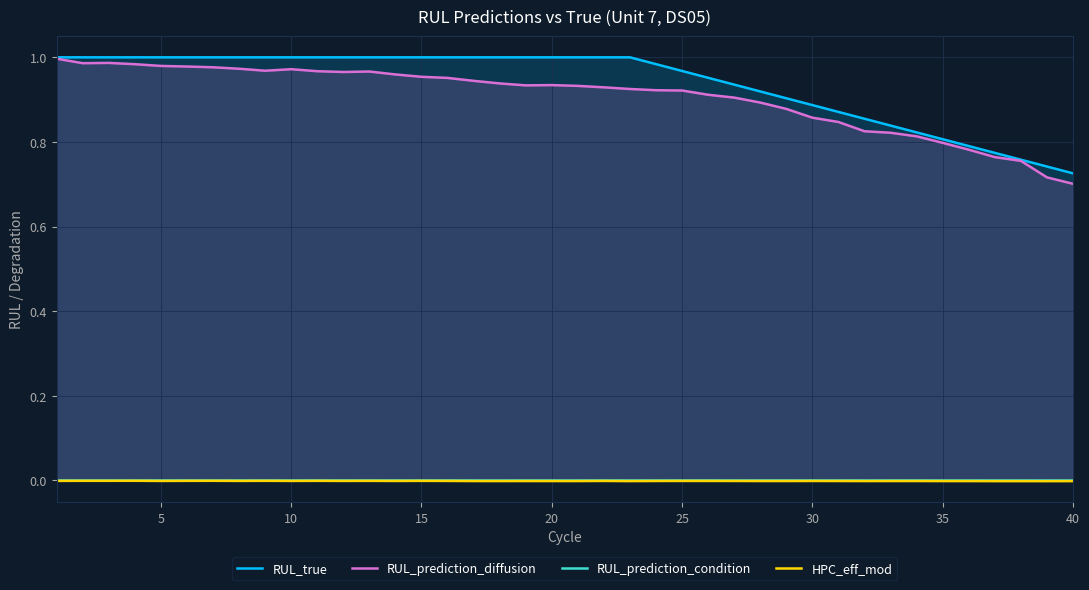

What are all the series names shown in the legend?

RUL_true, RUL_prediction_diffusion, RUL_prediction_condition, HPC_eff_mod